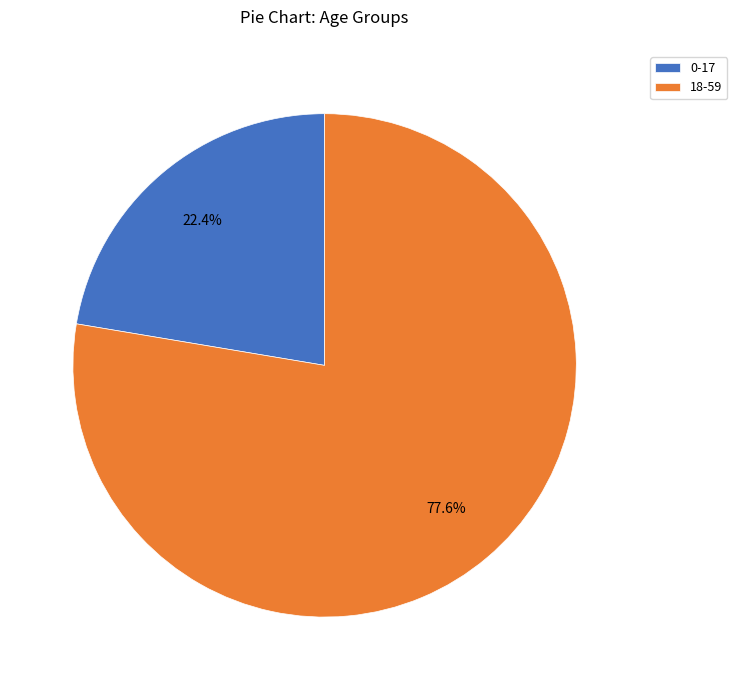

Which slice is the largest?

18-59